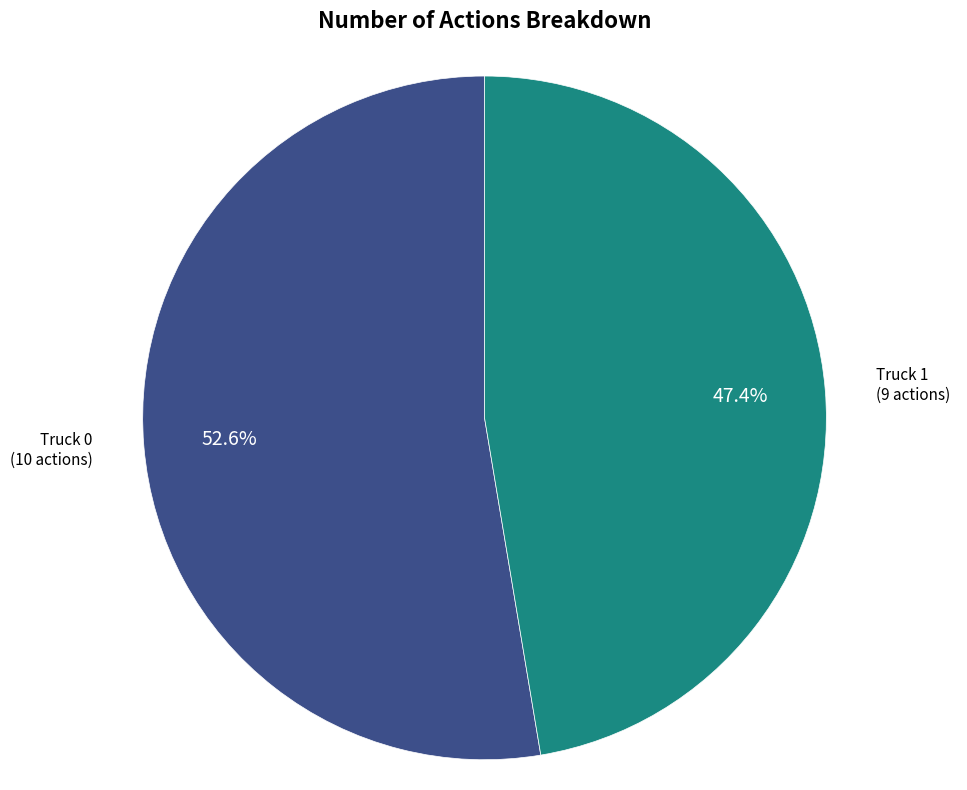

To the nearest percent, what is the average slice percentage?

50%